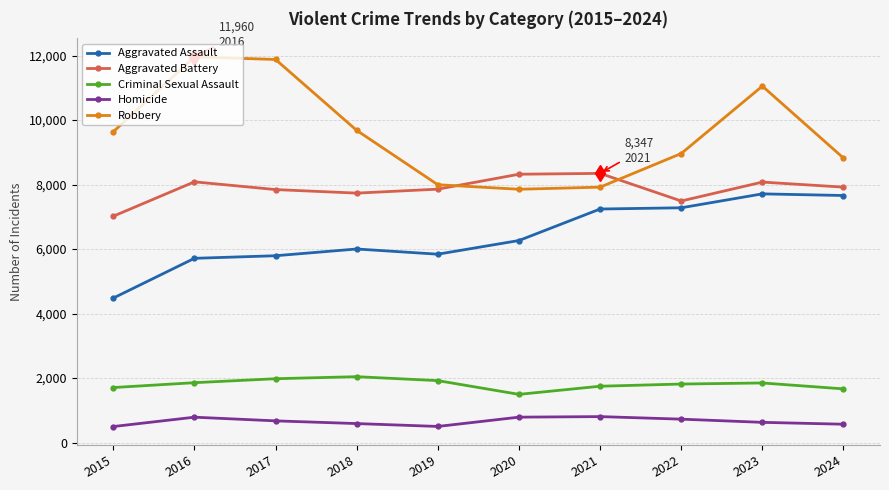

Which series has the largest range (max minus min)?

Robbery